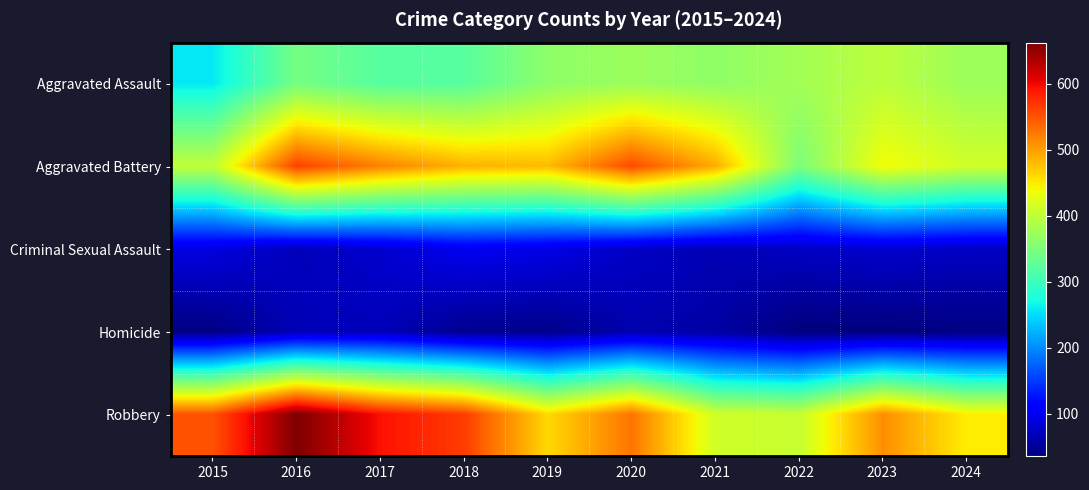

What is the spread (max minus min) of values at 2021?

434